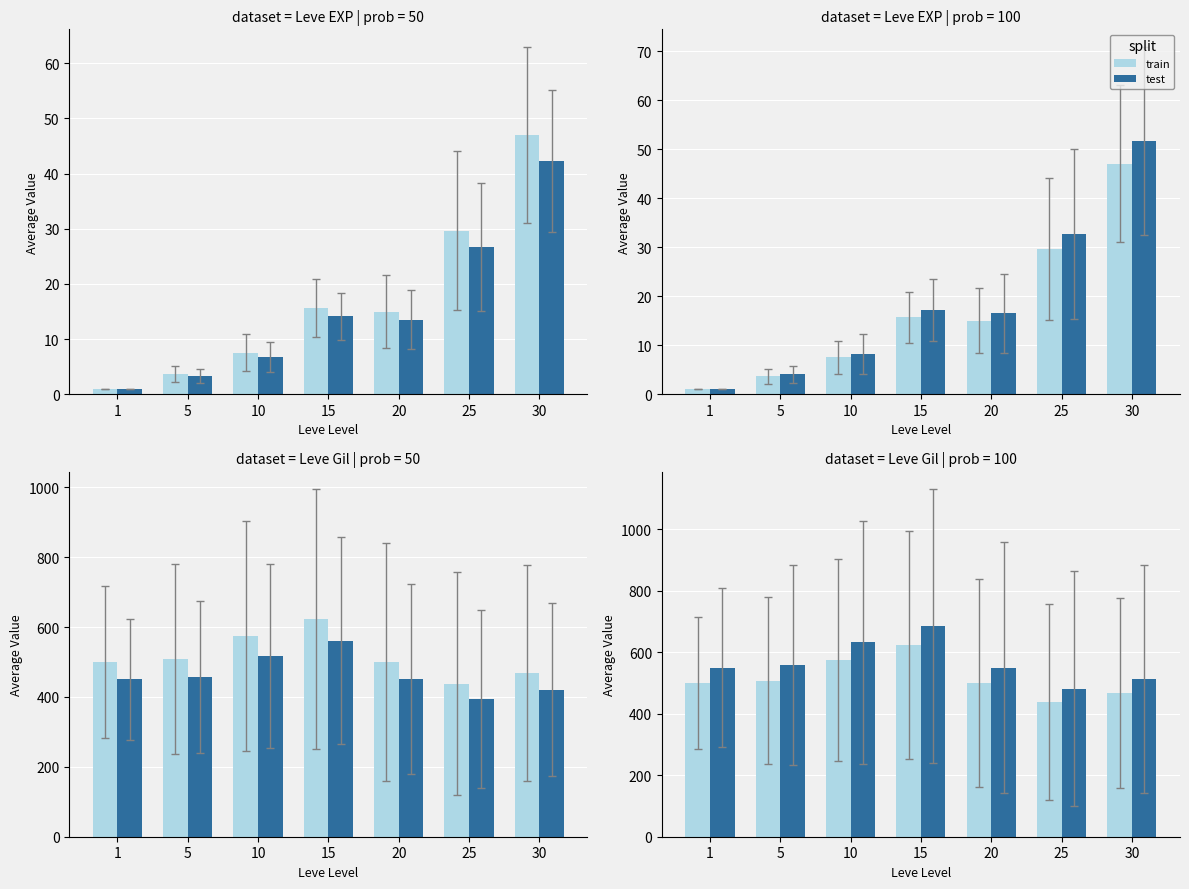

What is the maximum value for train?

623.3